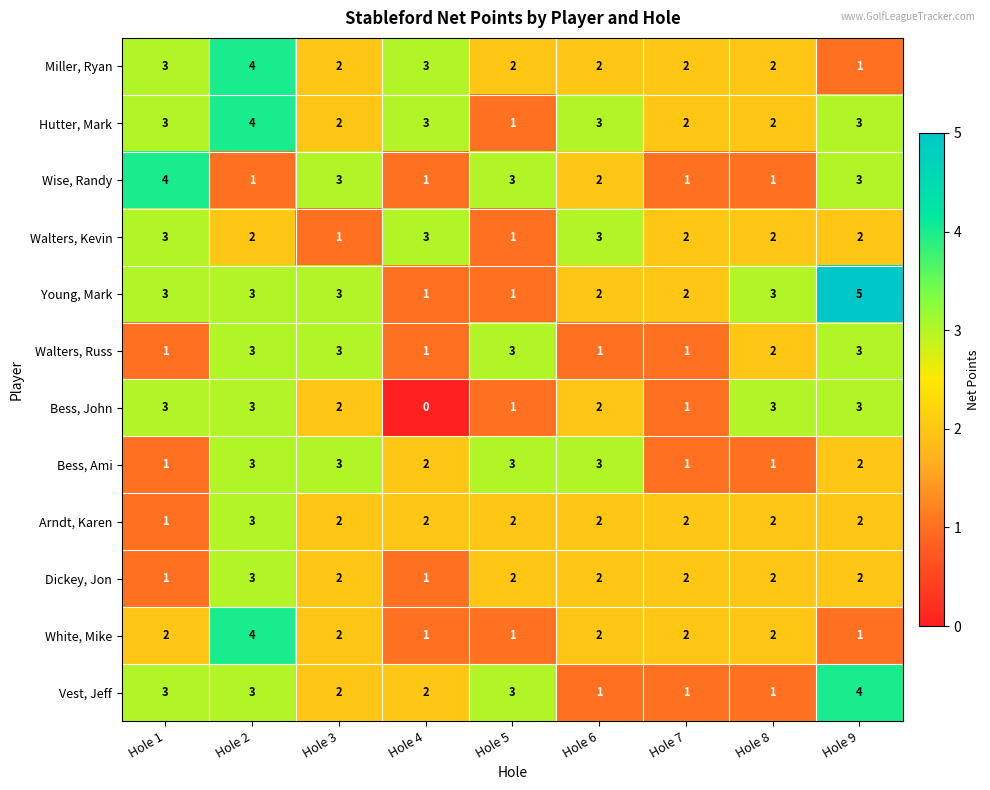

What is the average value of the Young, Mark series?

3